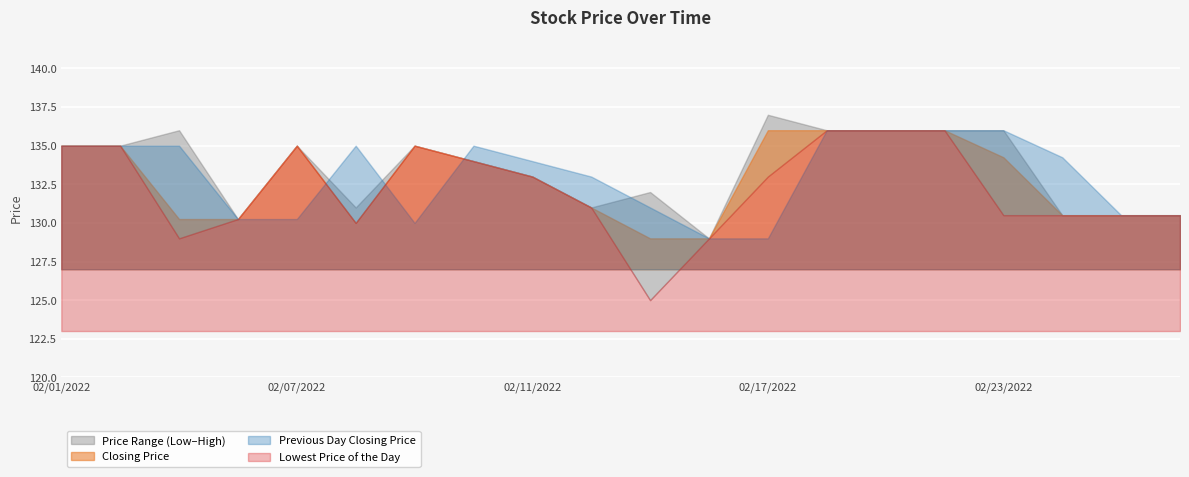

The value of Closing Price at 20220202 is 197.2. True or false?

False